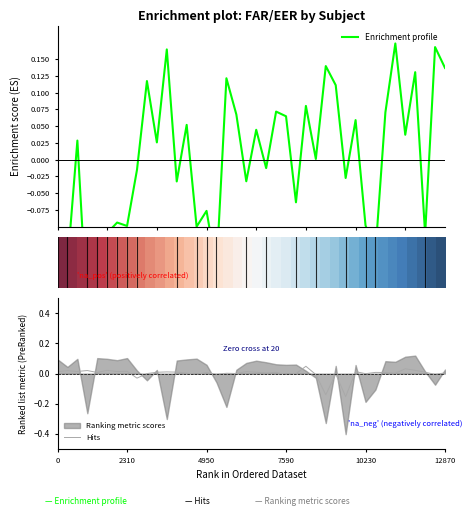

True or false: Hits has more than 1 points higher than both neighbors.

True